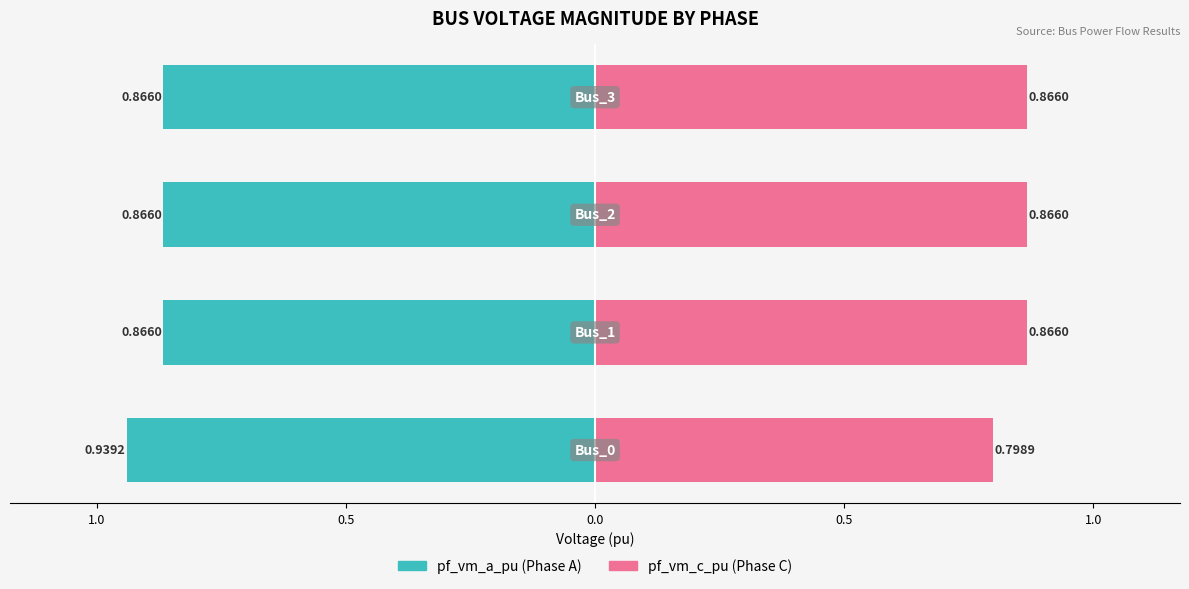

How many data points does each series have?

4